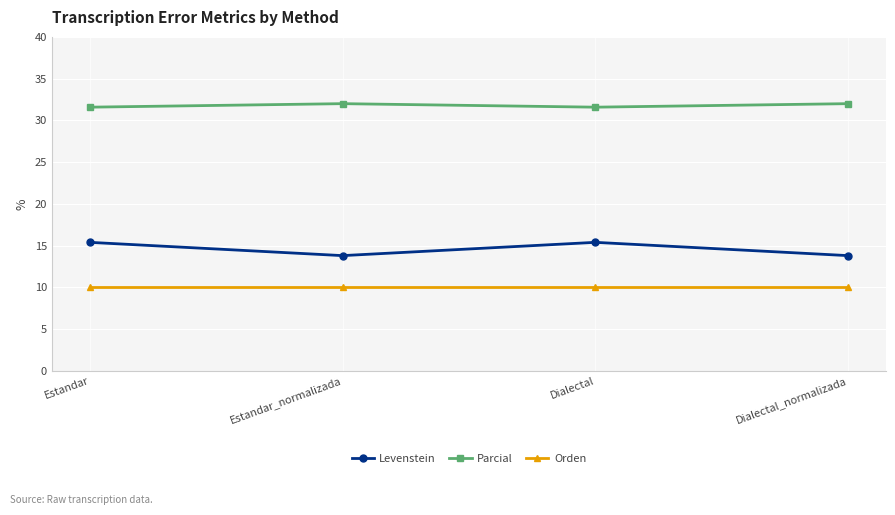

How many Levenstein values are between 13 and 15?

2